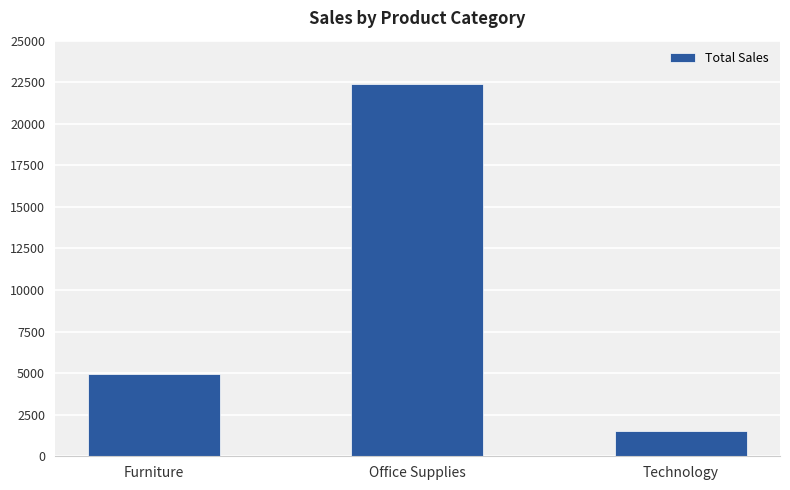

Reading left to right, transcribe all the data shown in this chart.

4968.0	22366.7	1534.1